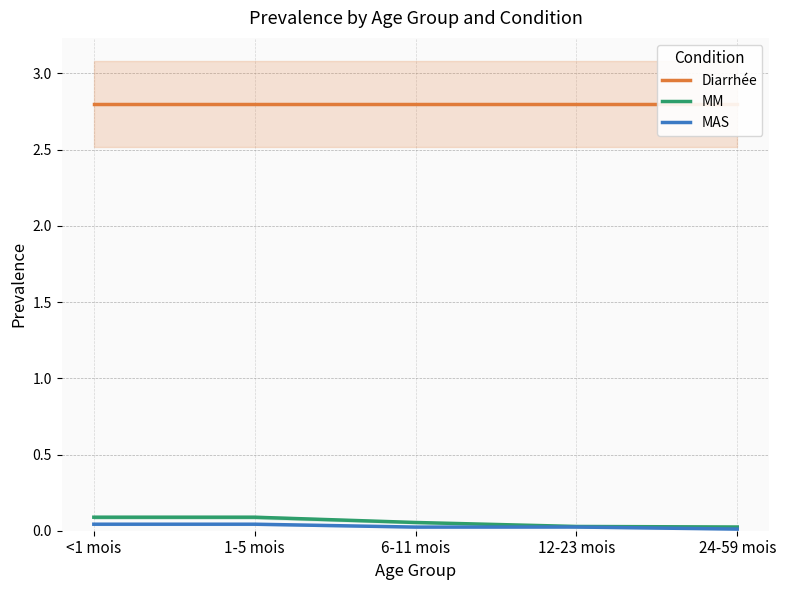

At which category is the sum across all series the highest?

<1 mois